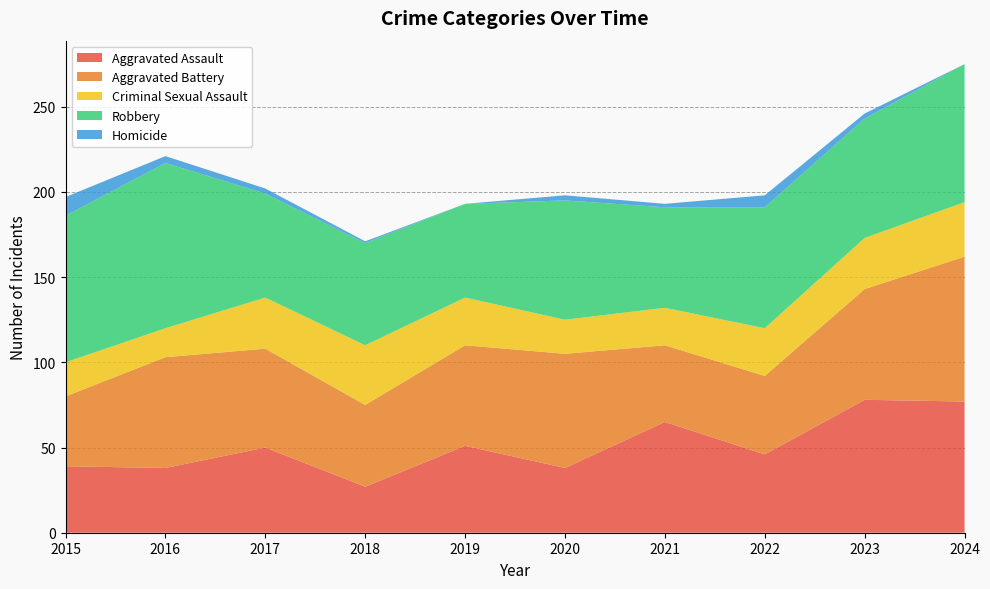

Reading right to left, what are all the values shown in this chart?

Aggravated Assault: 2024=77	2023=78	2022=46	2021=65	2020=38	2019=51	2018=27	2017=50	2016=38	2015=39
Aggravated Battery: 2024=85	2023=65	2022=46	2021=45	2020=67	2019=59	2018=48	2017=58	2016=65	2015=41
Criminal Sexual Assault: 2024=32	2023=30	2022=28	2021=22	2020=20	2019=28	2018=35	2017=30	2016=17	2015=20
Robbery: 2024=81	2023=70	2022=71	2021=59	2020=70	2019=55	2018=60	2017=61	2016=97	2015=86
Homicide: 2024=0	2023=3	2022=7	2021=2	2020=3	2019=0	2018=1	2017=3	2016=4	2015=11